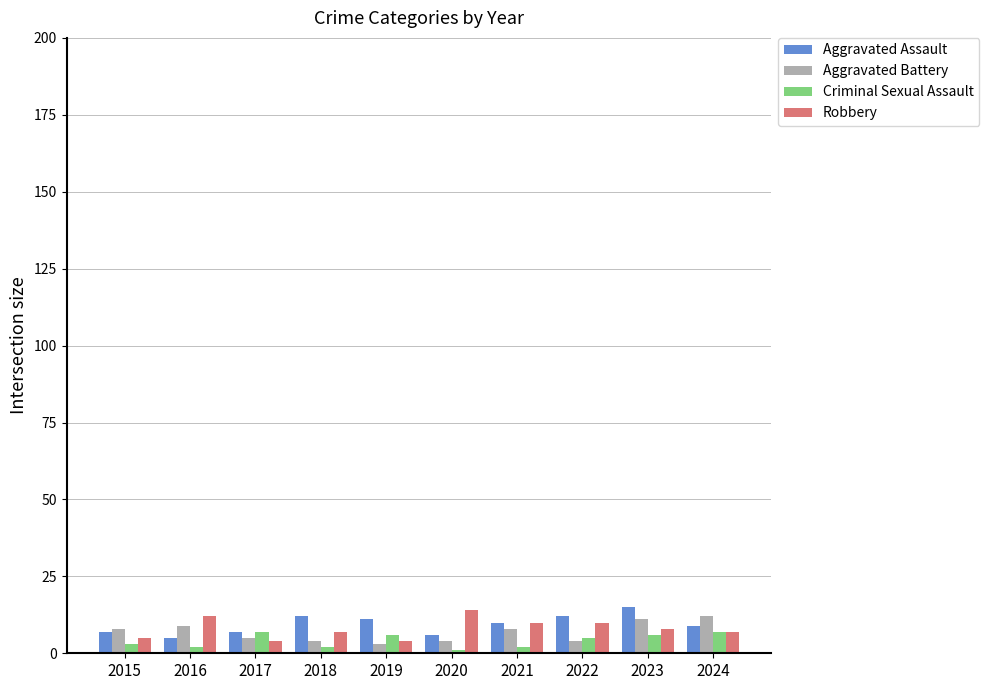

How many groups of bars are there?

10